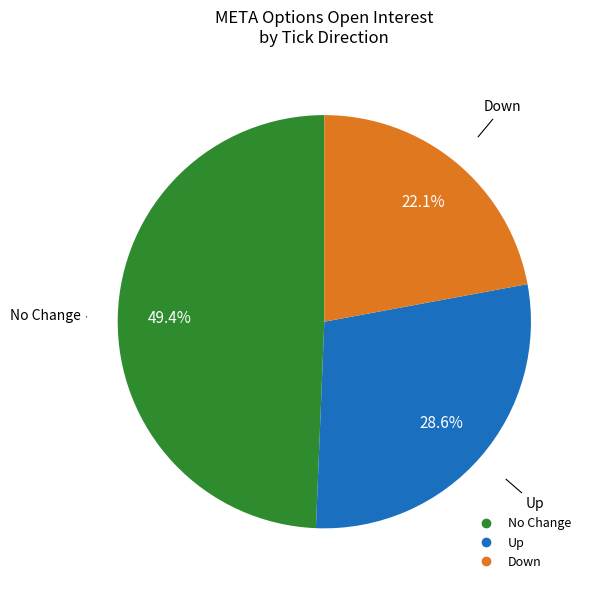

To the nearest percent, what is the average slice percentage?

33%